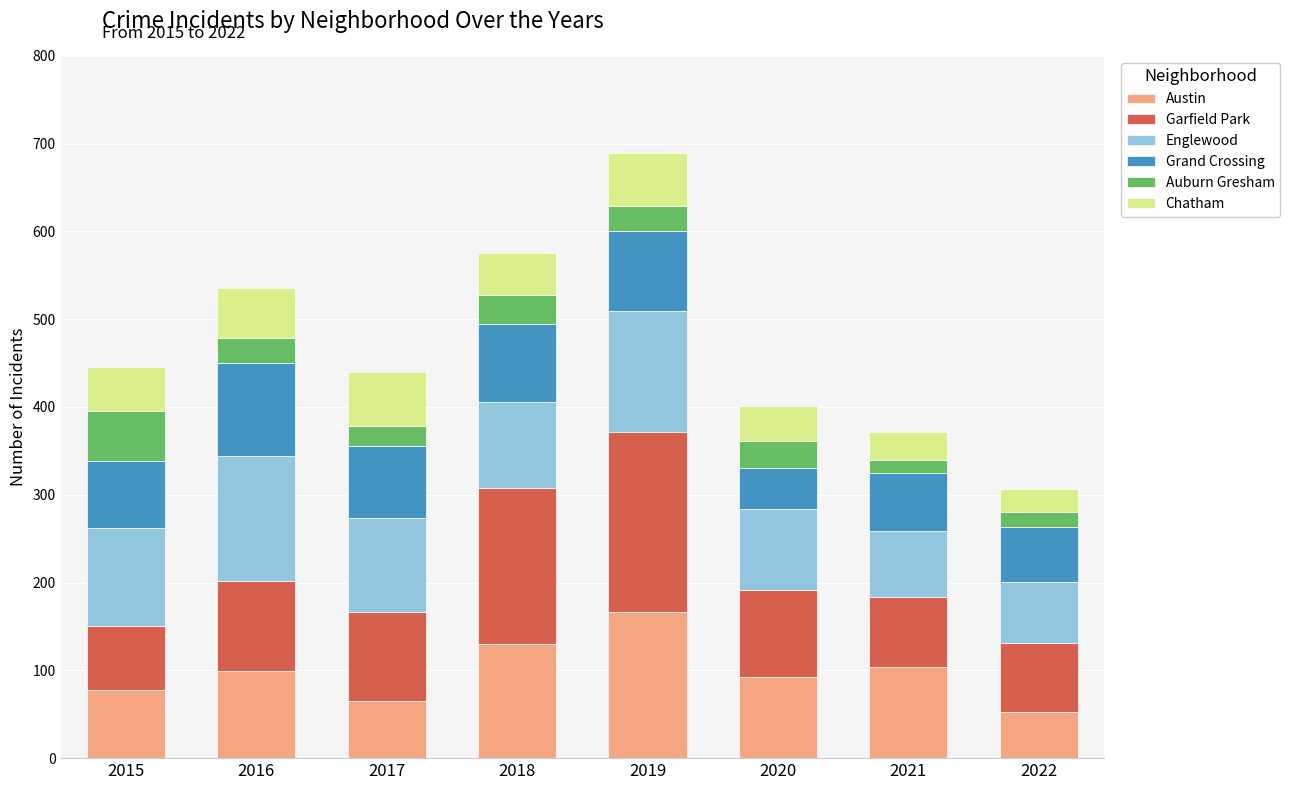

What is the maximum value for Austin?

167